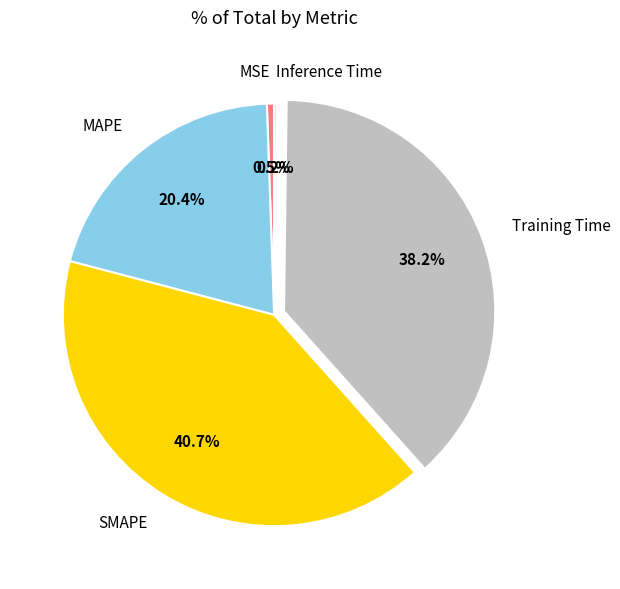

To the nearest percent, what portion does SMAPE represent?

41%